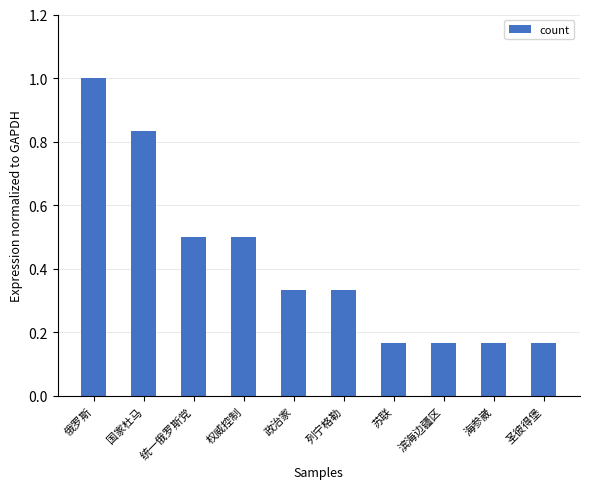

What is the difference between the second highest and minimum values?

0.7